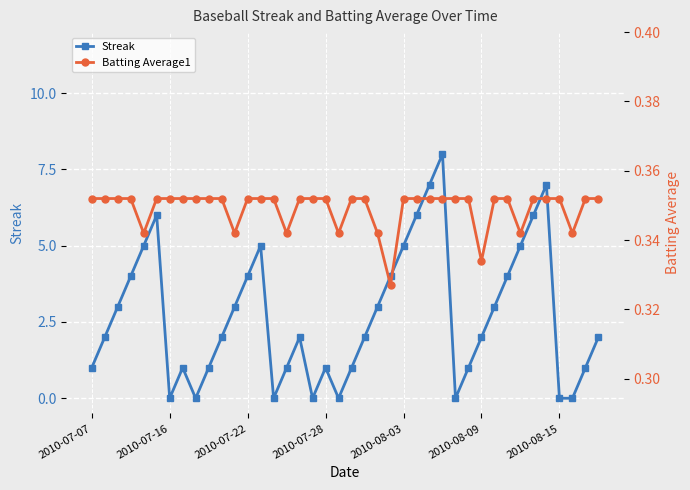

How many intersections are there between Batting Average1 and Streak?

14